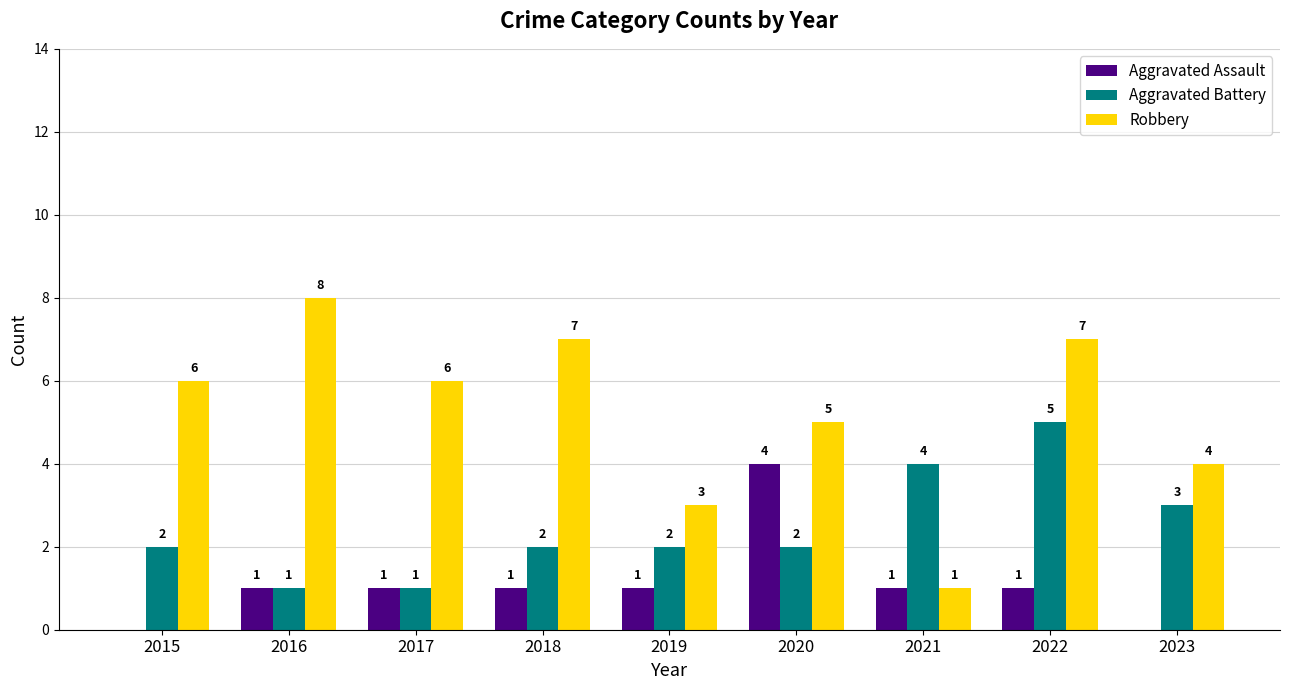

At which label does Robbery reach its peak?

2016